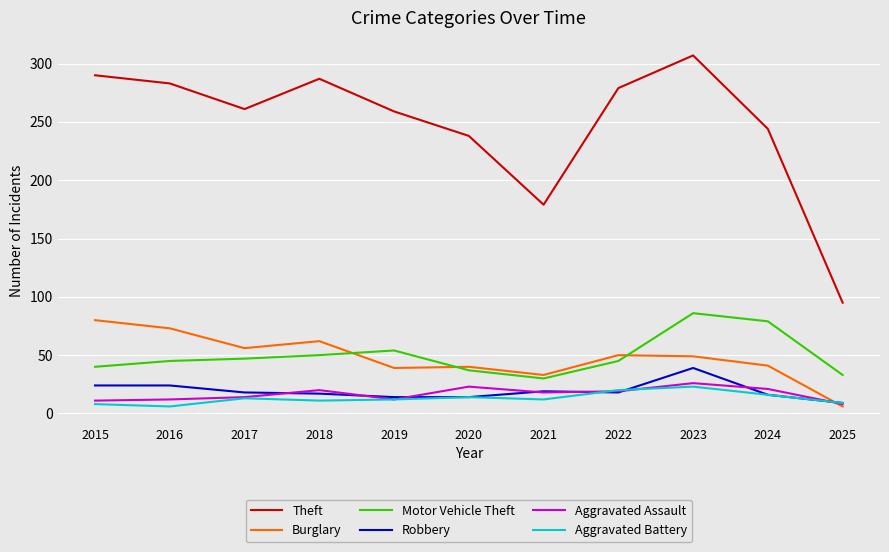

True or false: Aggravated Battery and Burglary intersect in this chart.

True